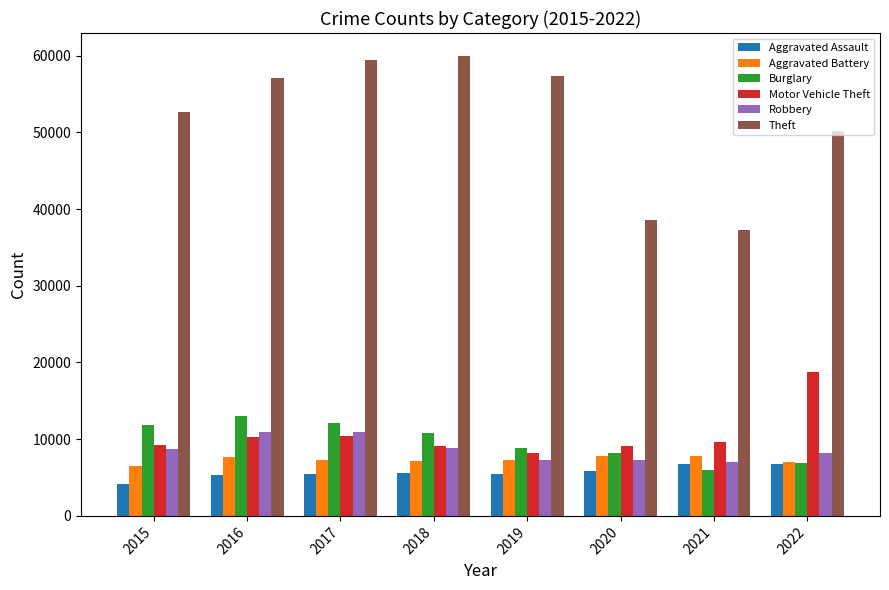

Where does the Aggravated Battery series first go above 7346?

2016